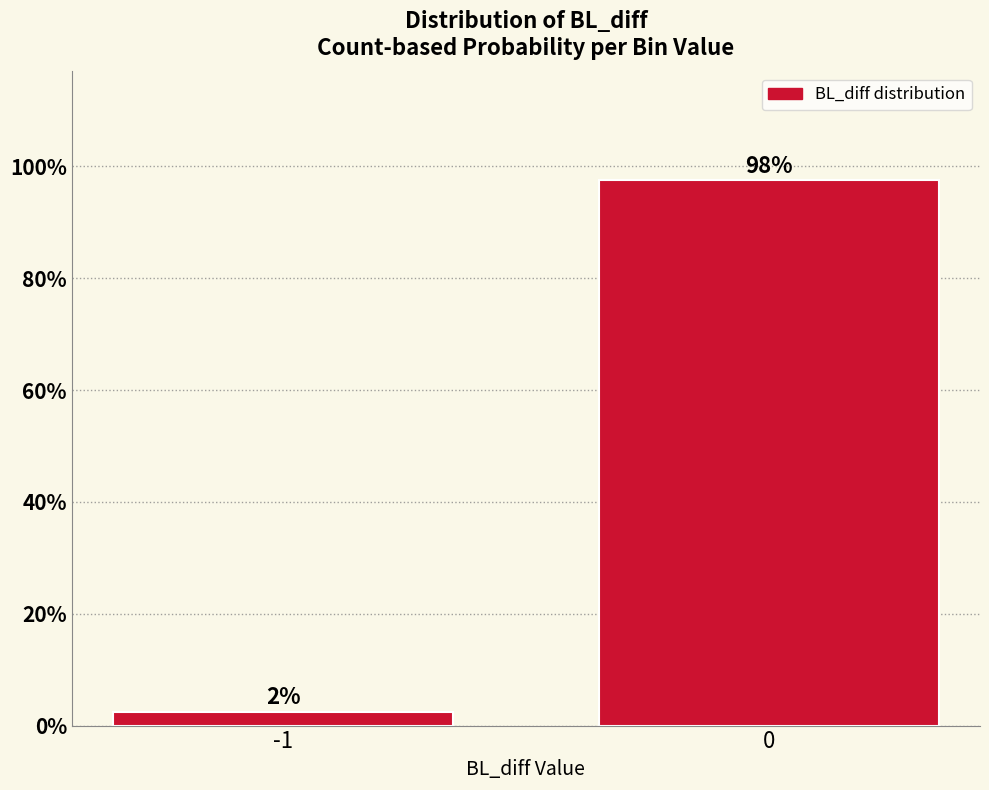

What is the minimum value shown in the chart?

2.5